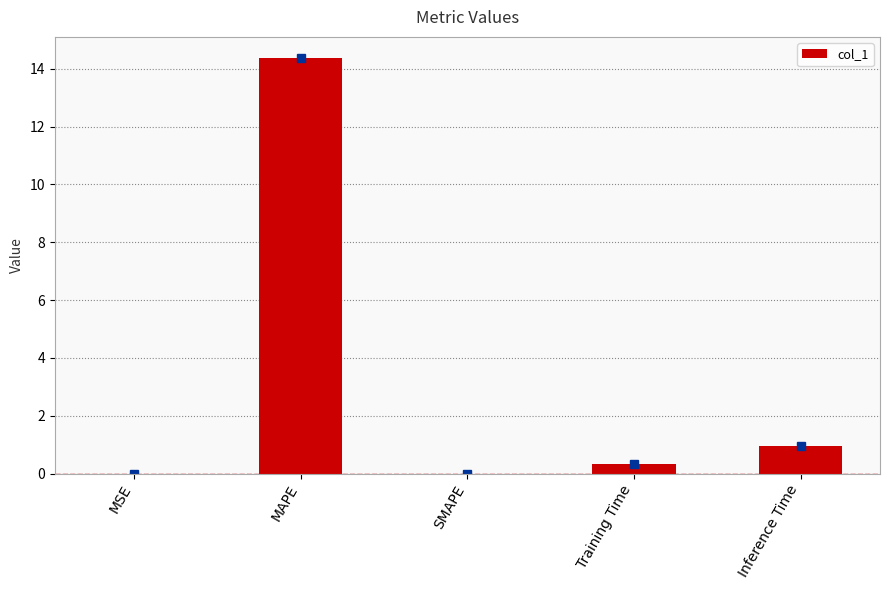

What is the difference between the values at Training Time and MSE?

0.3